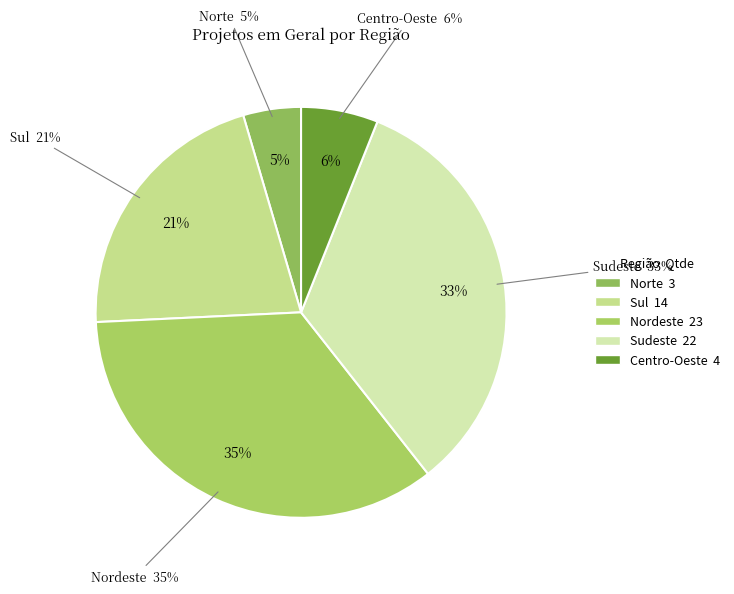

What is the change in value from Nordeste to Centro-Oeste?

-19